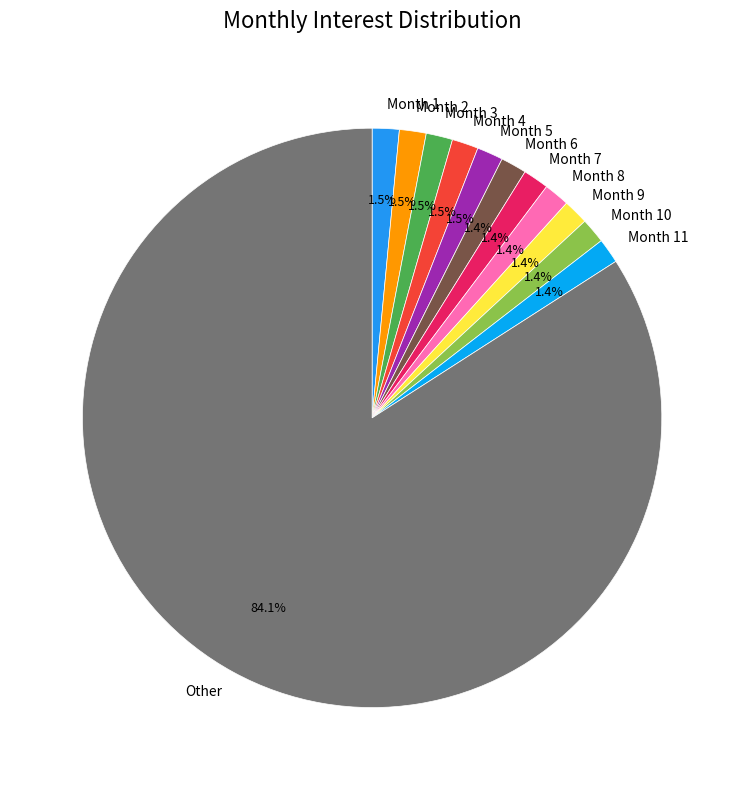

What percentage do Month 10 and Month 4 together represent?

2.9%